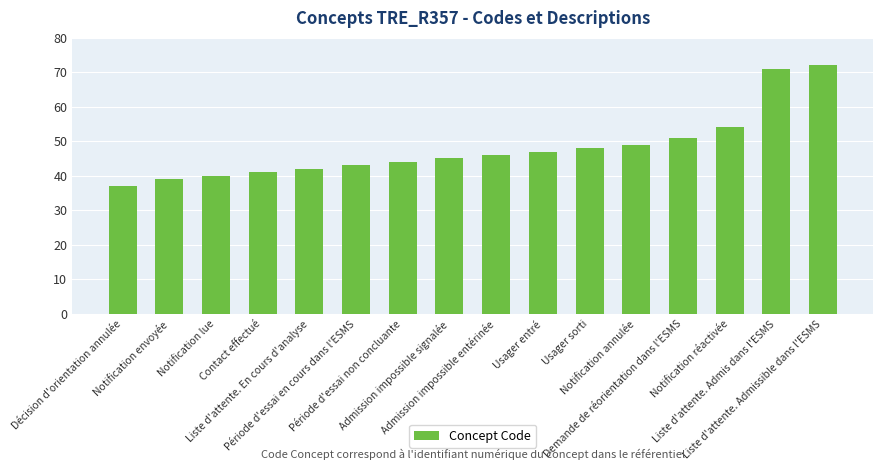

True or false: the data shows 37 at Décision d'orientation annulée.

True